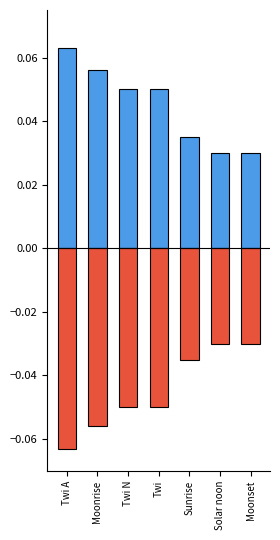

Is it true that Moon Phases (negative) equals -0.0 at Sunrise?

True